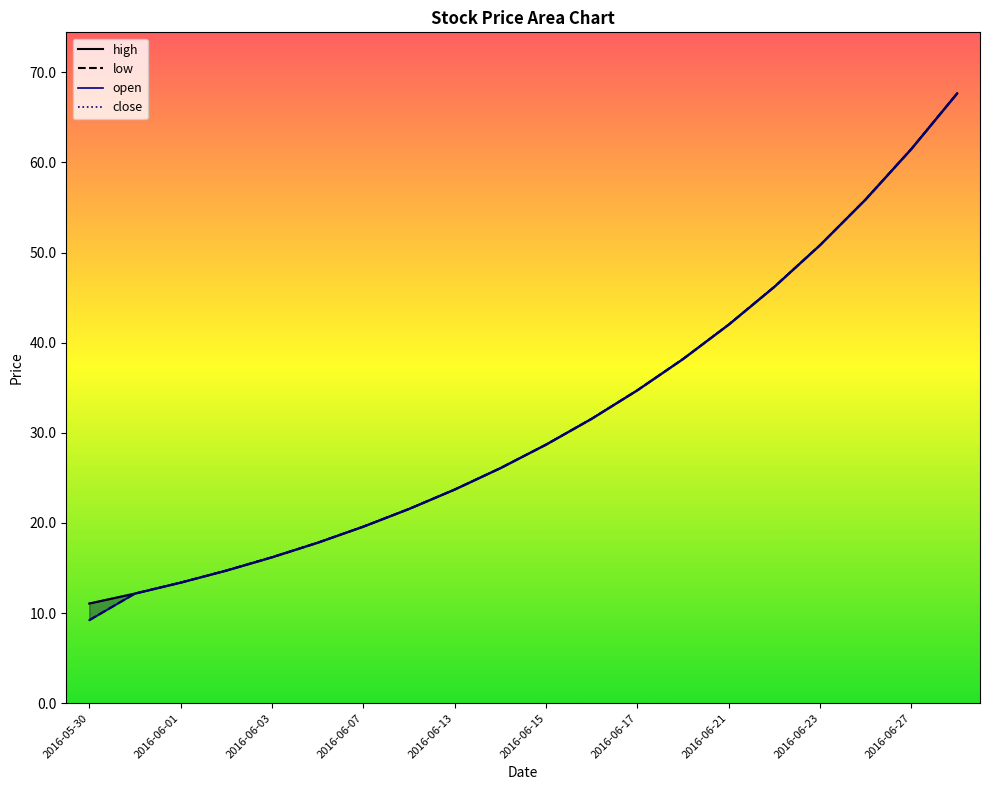

True or false: low has more than 1 interior local peaks.

False